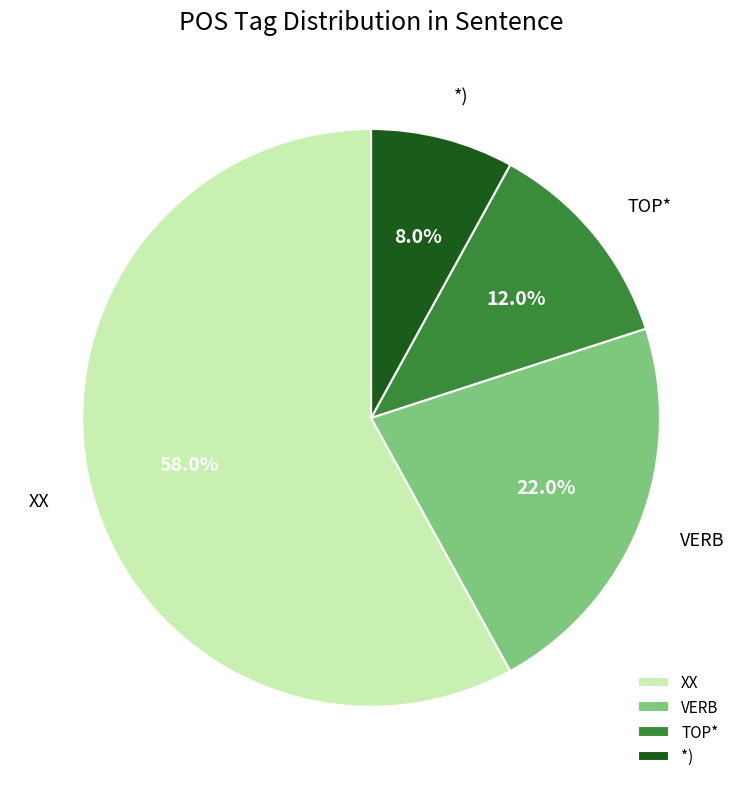

What is the smallest slice in the pie chart?

*)